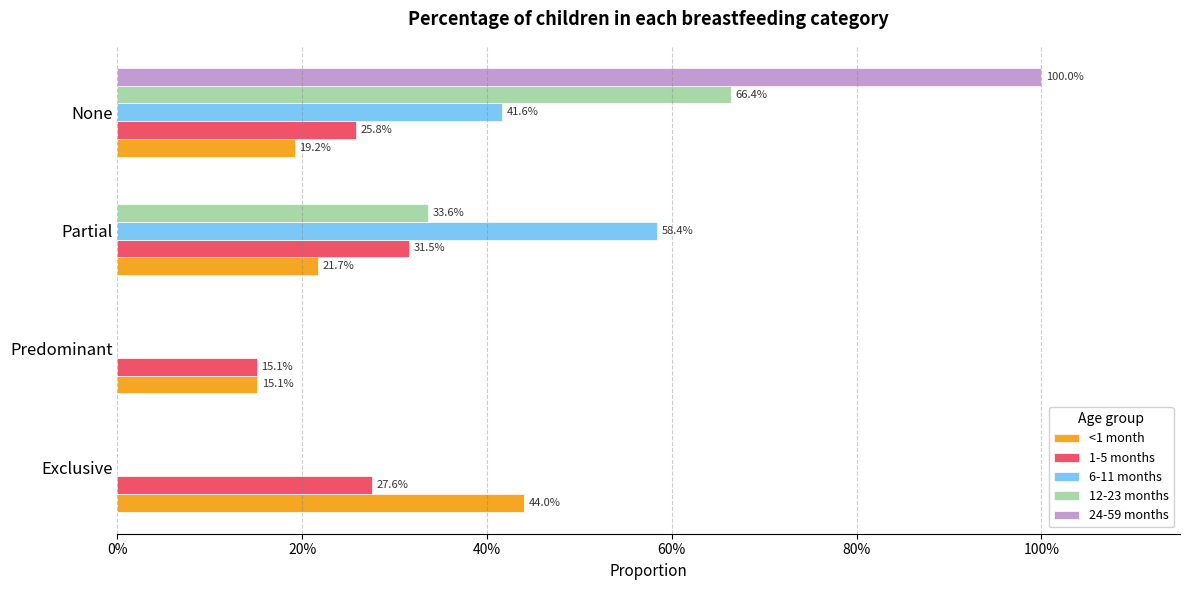

What are all the series names shown in the legend?

<1 month, 1-5 months, 6-11 months, 12-23 months, 24-59 months